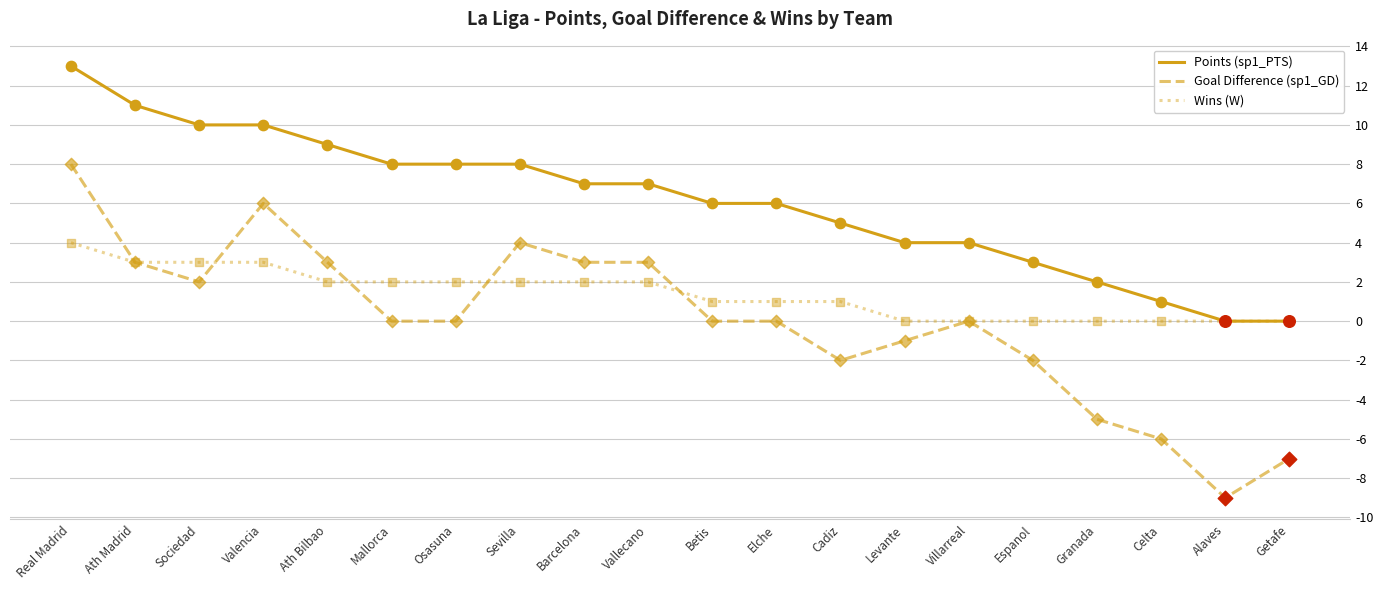

What are all the series names shown in the legend?

Points (sp1_PTS), Goal Difference (sp1_GD), Wins (W)